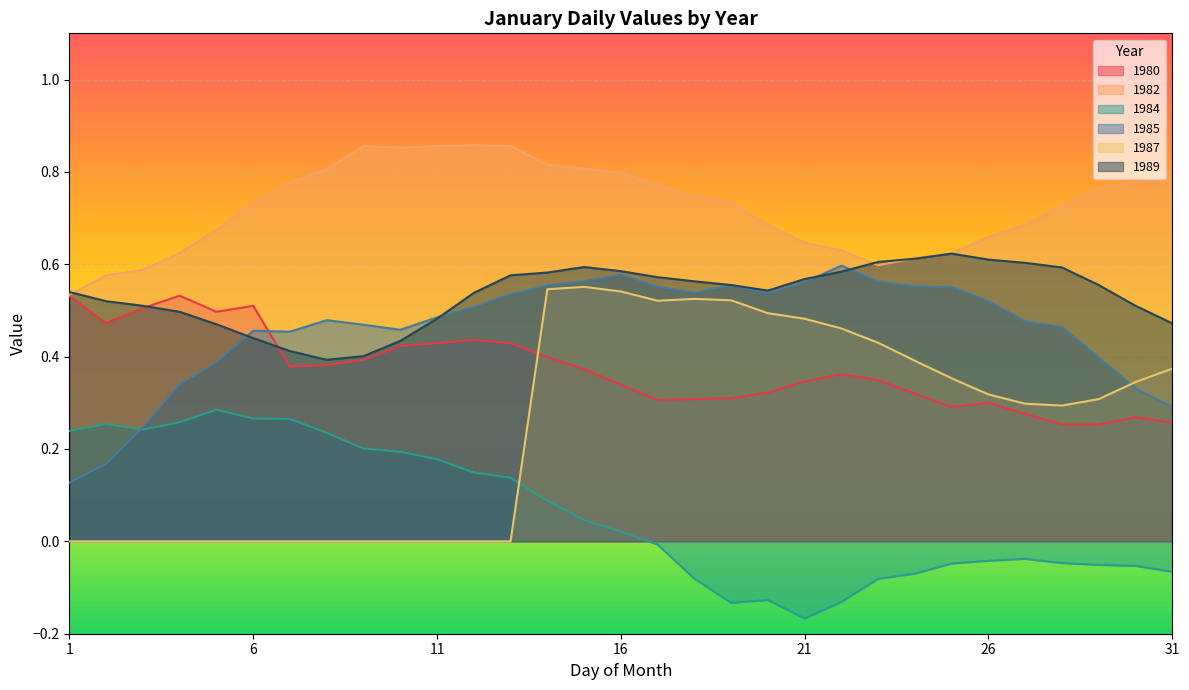

What is the maximum value shown in the chart?

0.9